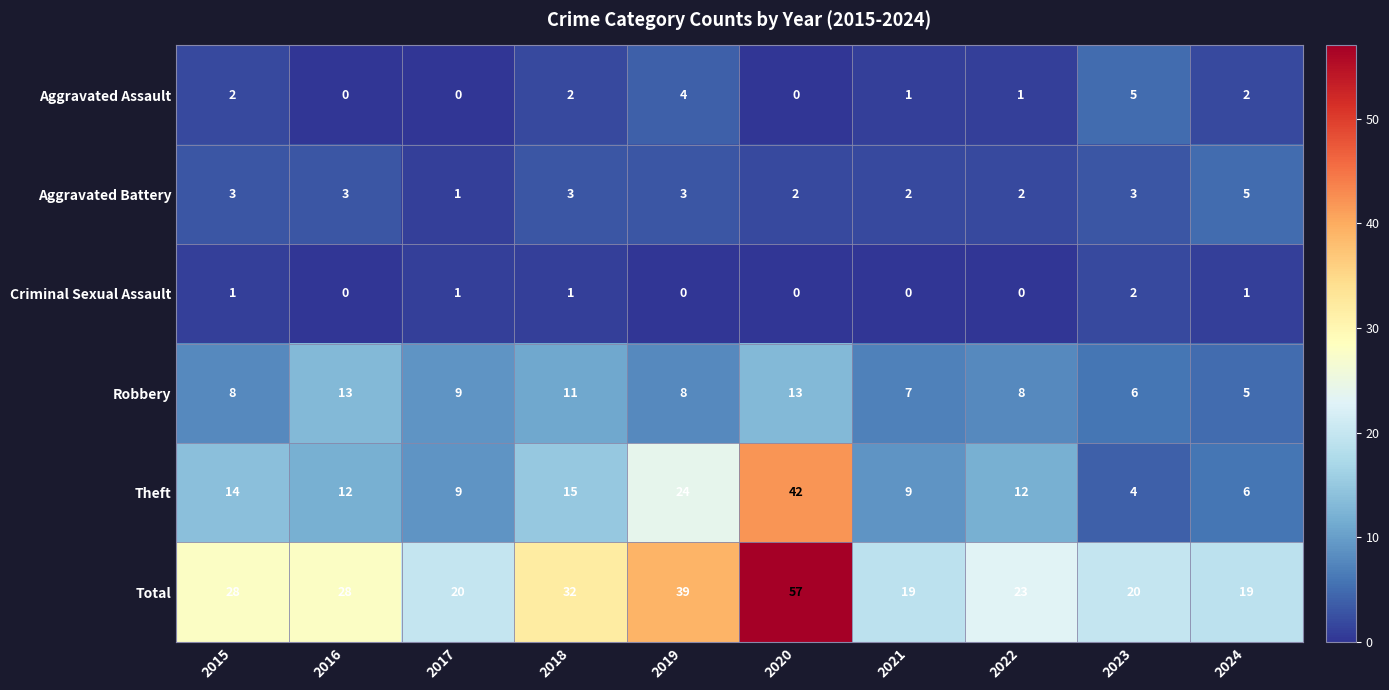

Rank the series at 2022 from highest to lowest value.

Total, Theft, Robbery, Aggravated Battery, Aggravated Assault, Criminal Sexual Assault